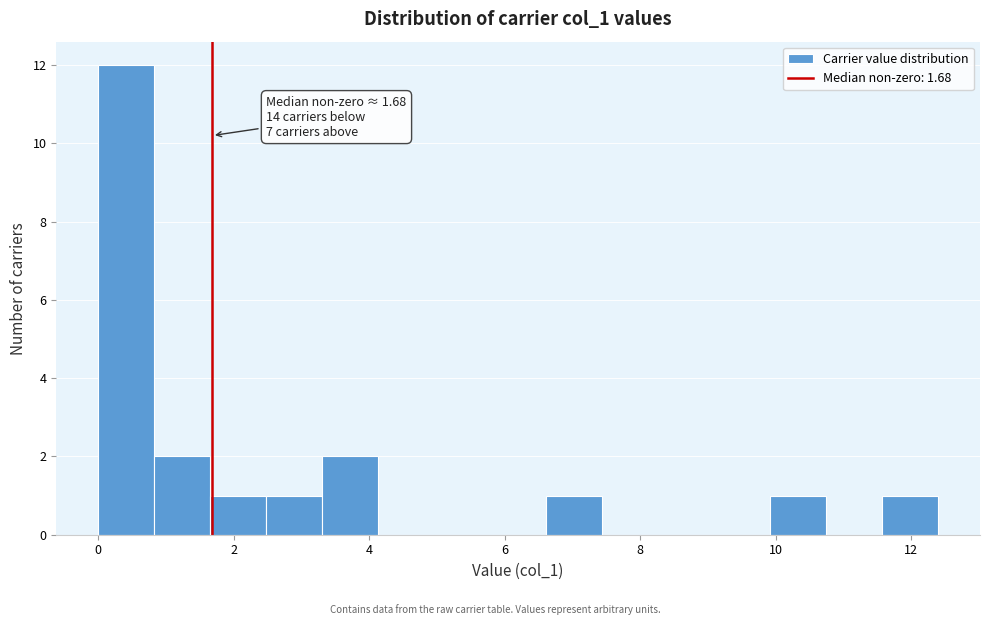

Which range on the x-axis has the tallest bar?

0.0 to 0.8